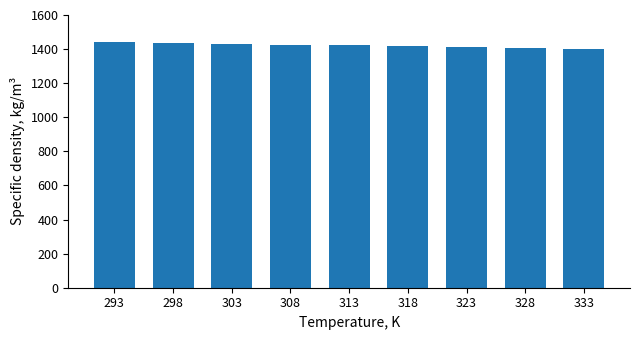

Approximately how many times larger is the value at 313 compared to 333?

1.0